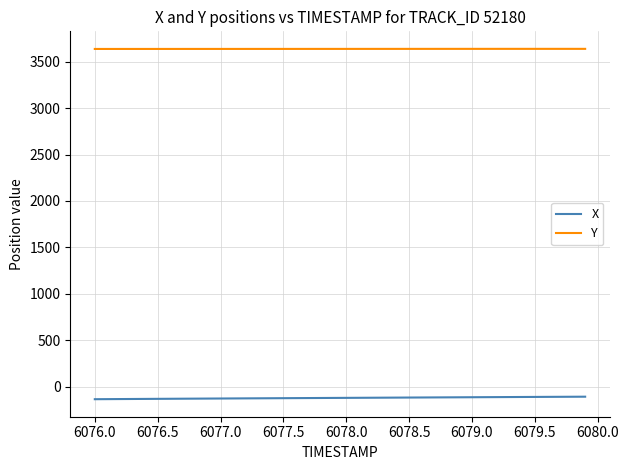

What is the maximum value shown in the chart?

3639.1